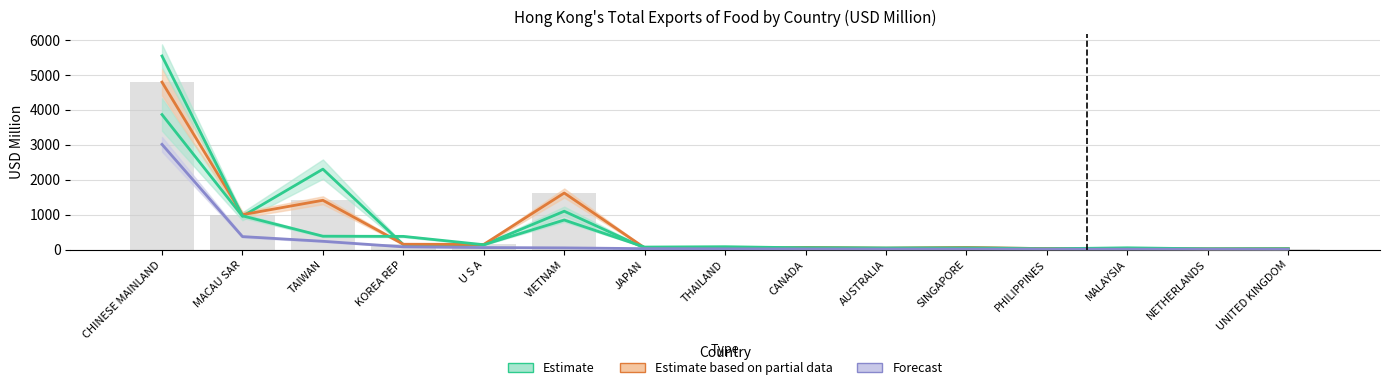

What is the label of the 5th bar from the left?

U S A